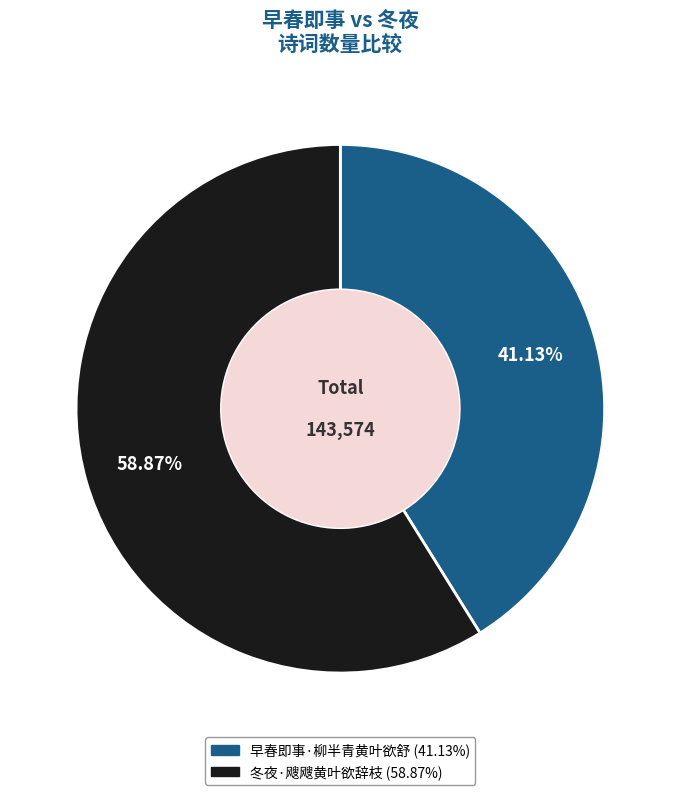

The 早春即事·柳半青黄叶欲舒 slice represents 53% of the pie. True or false?

False